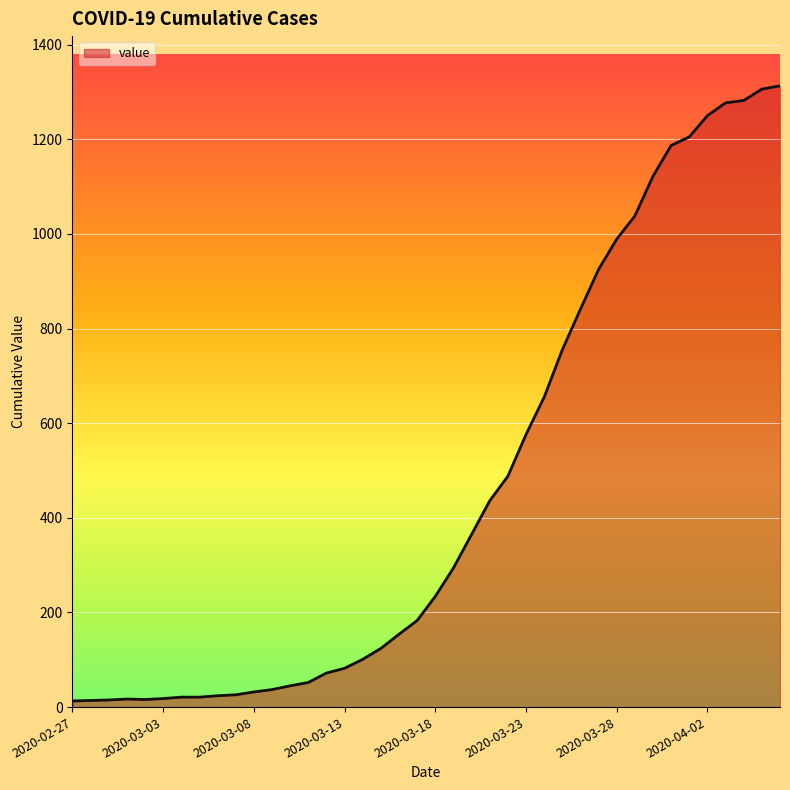

What is the maximum value shown in the chart?

1313